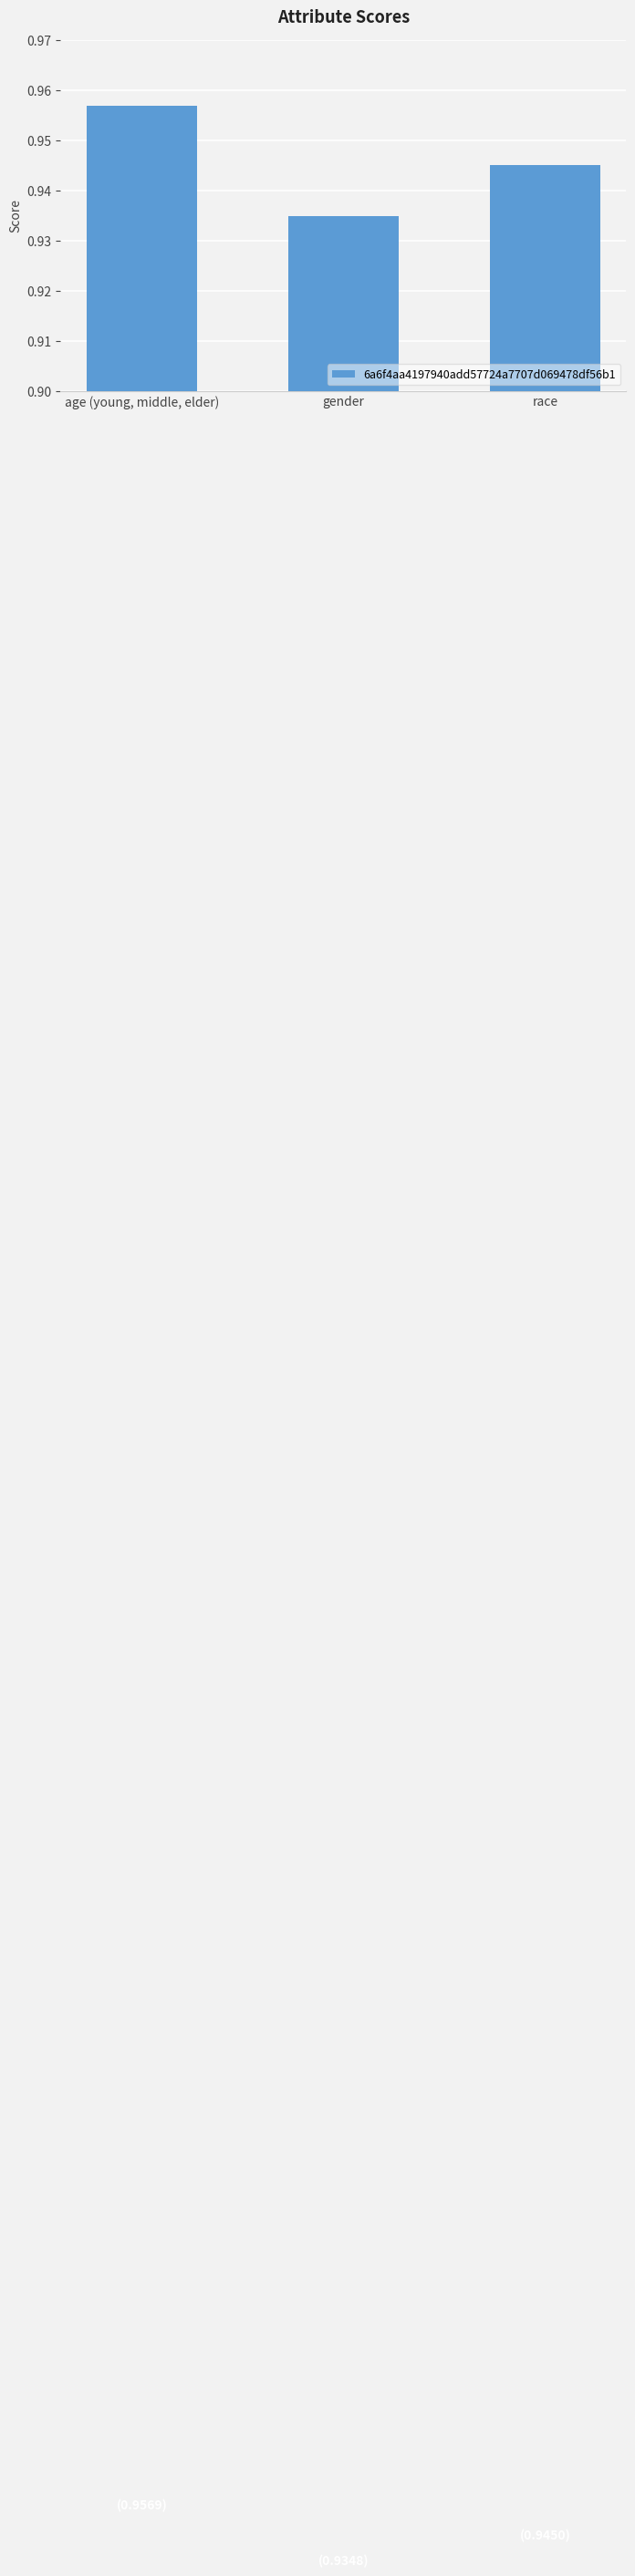

What position from the left is race?

3